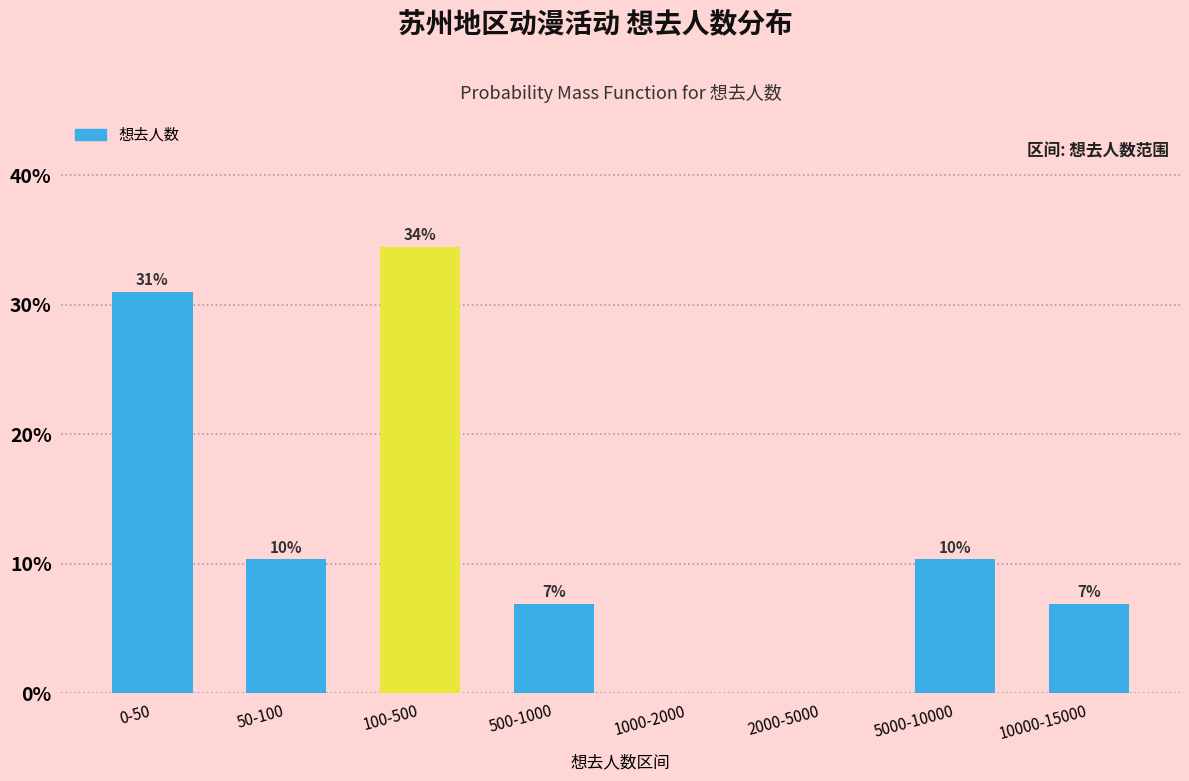

Are the bars horizontal?

No